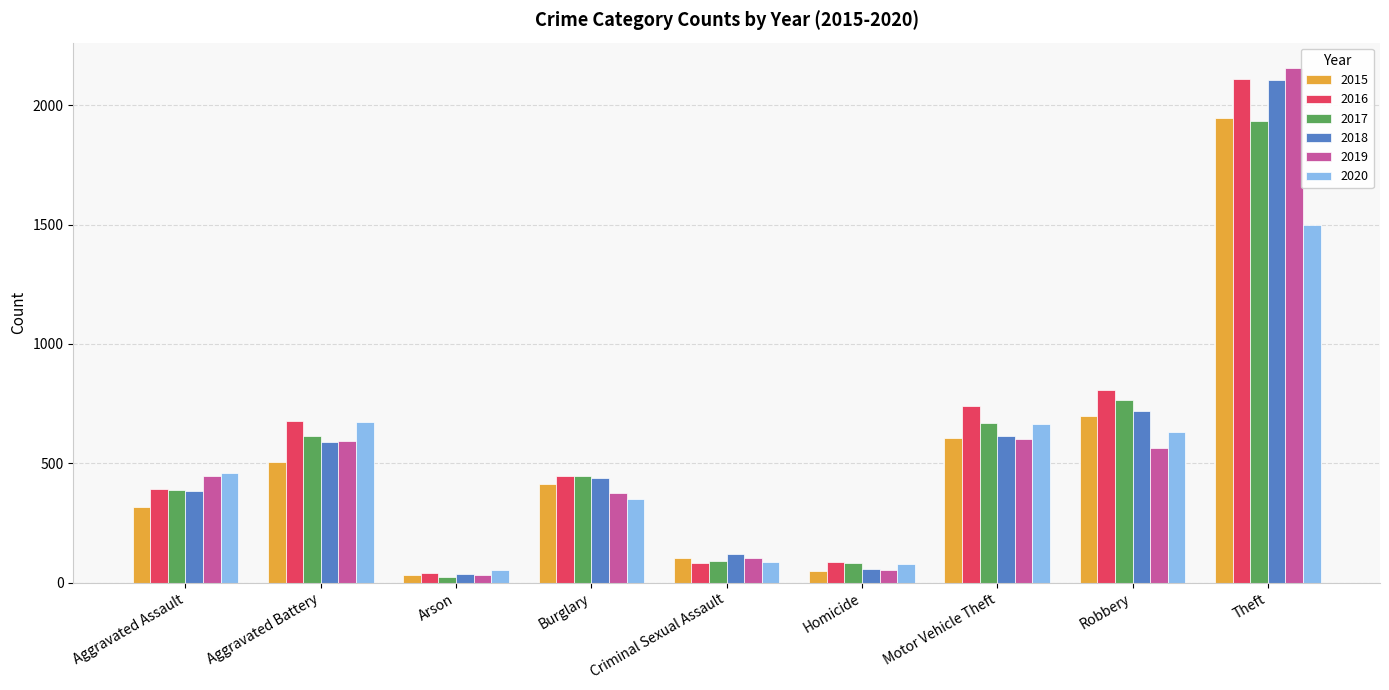

How many groups of bars are there?

9